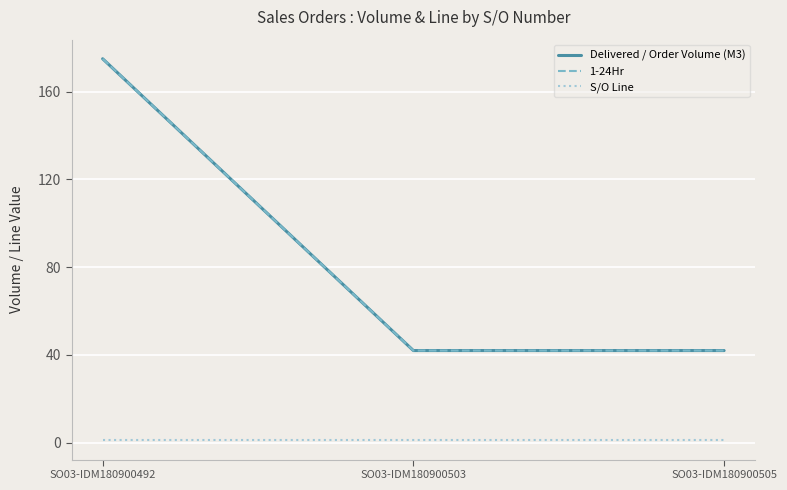

What is the total value across all series at SO03-IDM180900492?

351